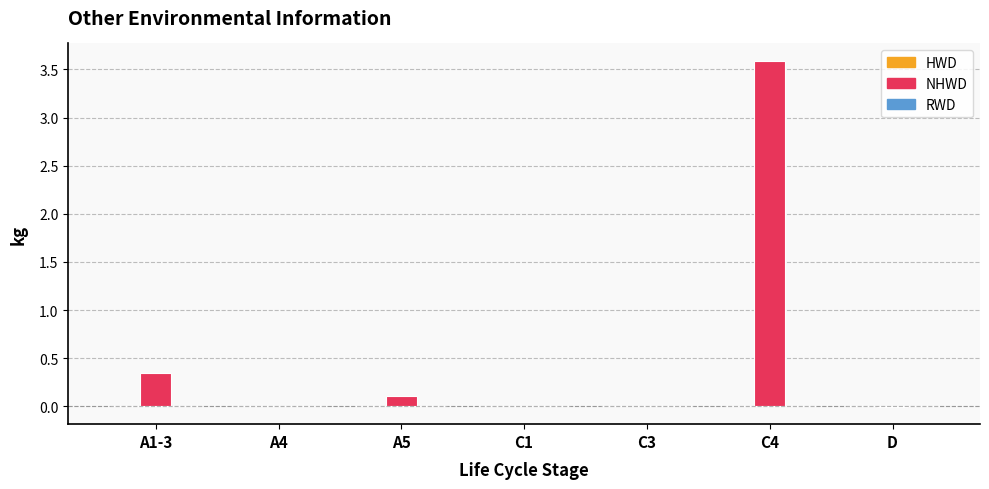

Which label corresponds to the largest value in the chart?

C4